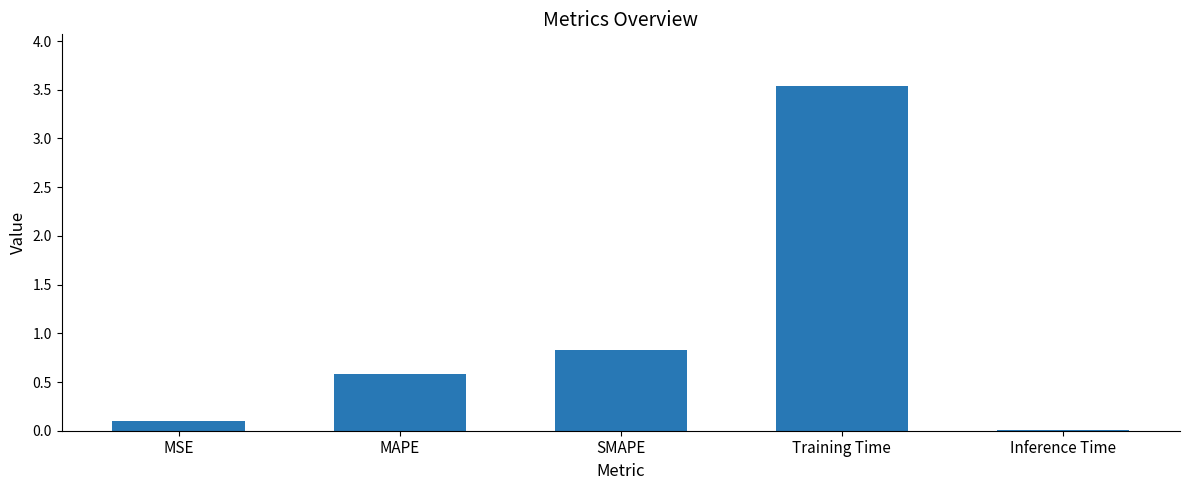

What is the greatest value displayed?

3.5